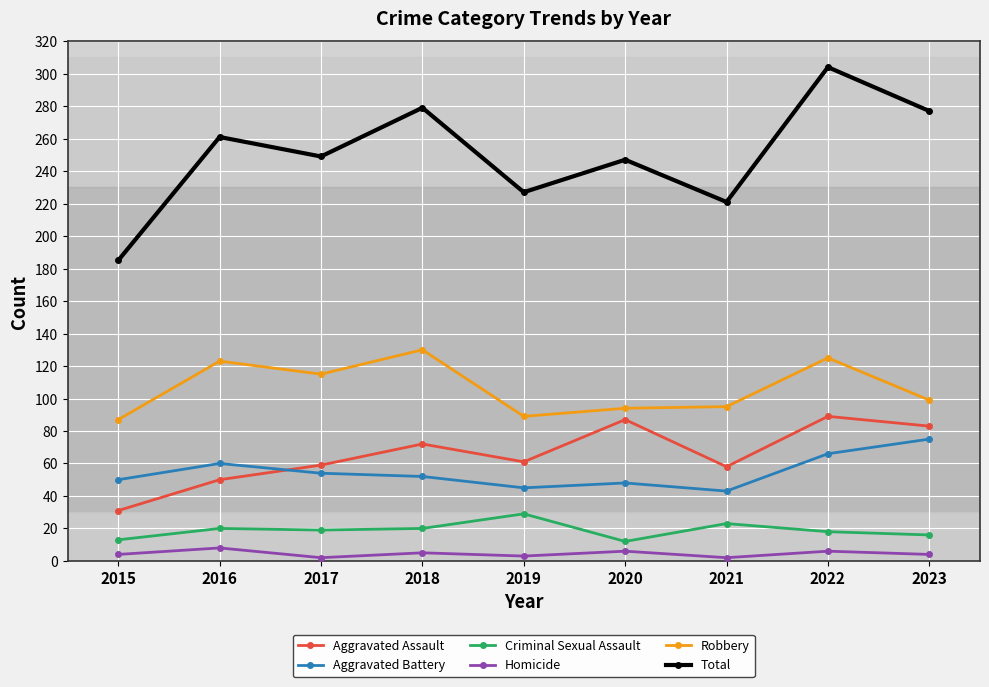

Which series changed the most between 2016 and 2021?

Total